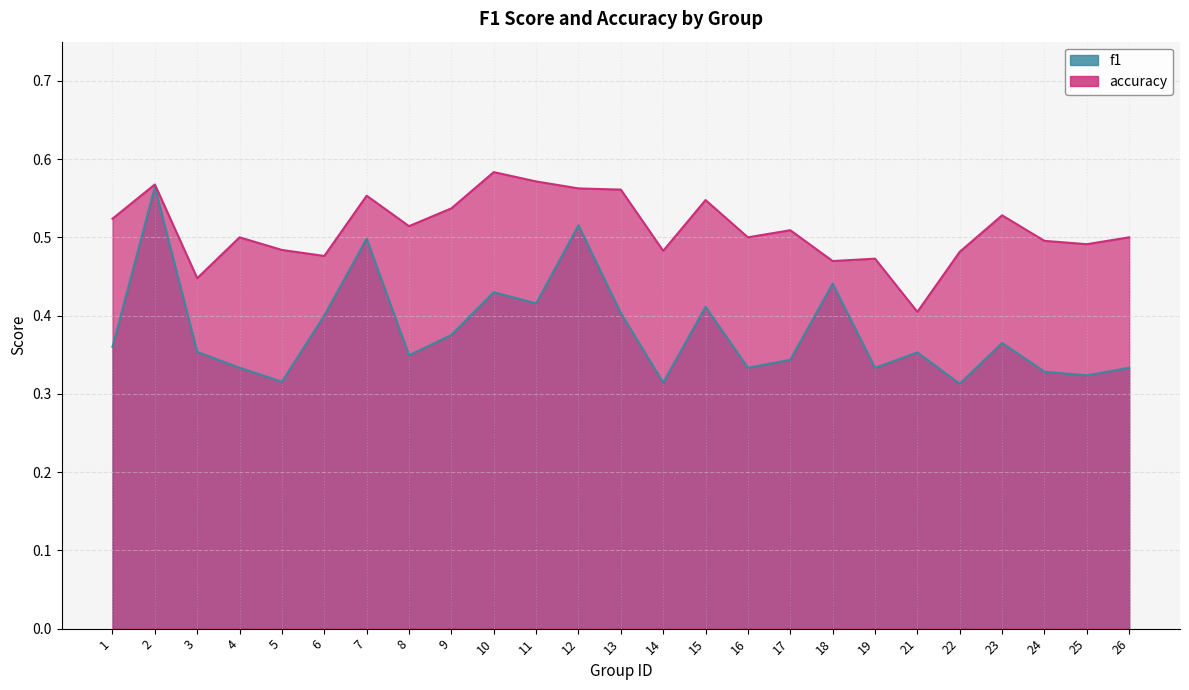

What is the value of the f1 point at the 7th from the left?

0.5